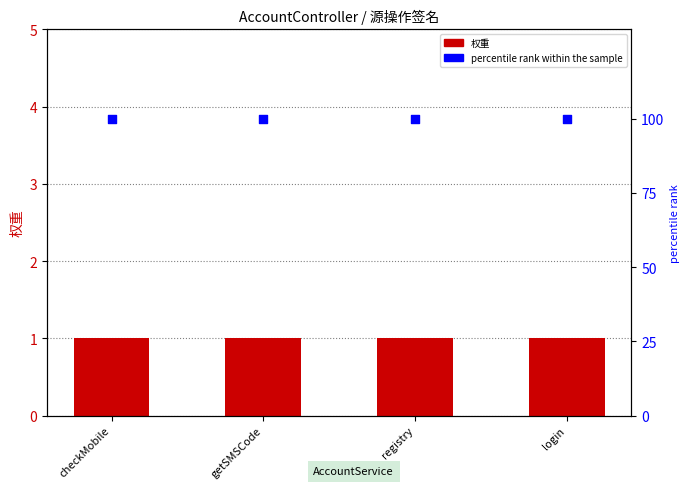

Which series has the widest spread of Y values?

权重